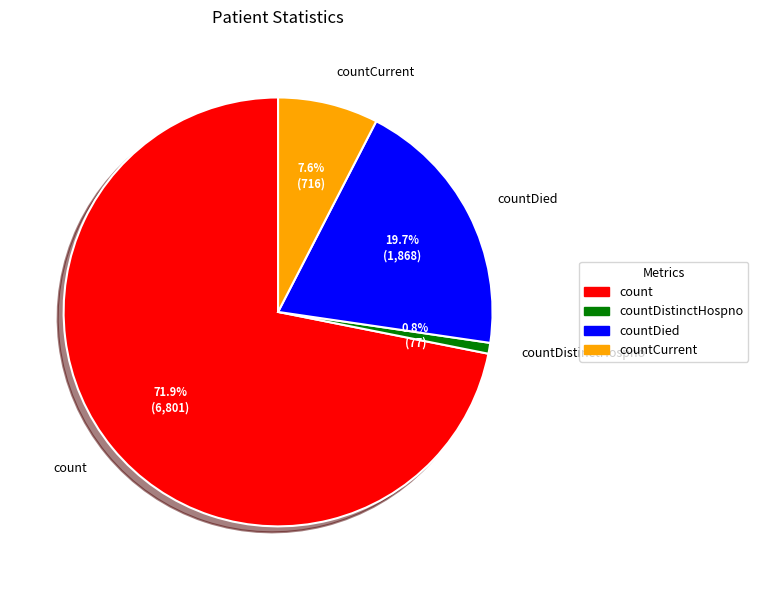

How many slices are in this pie chart?

4